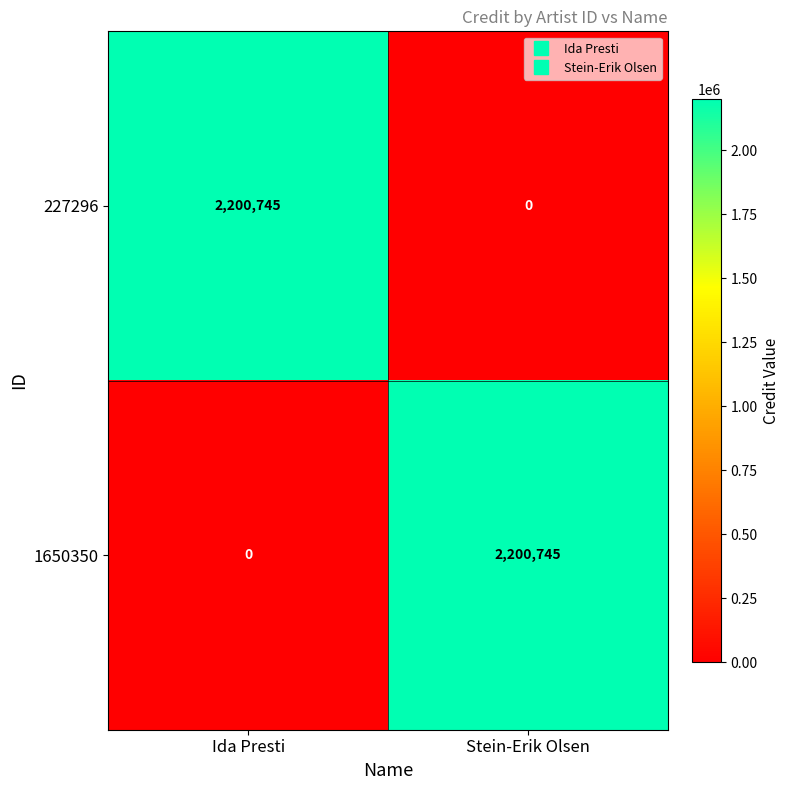

Which category has the highest value in the 1650350 series?

Stein-Erik Olsen